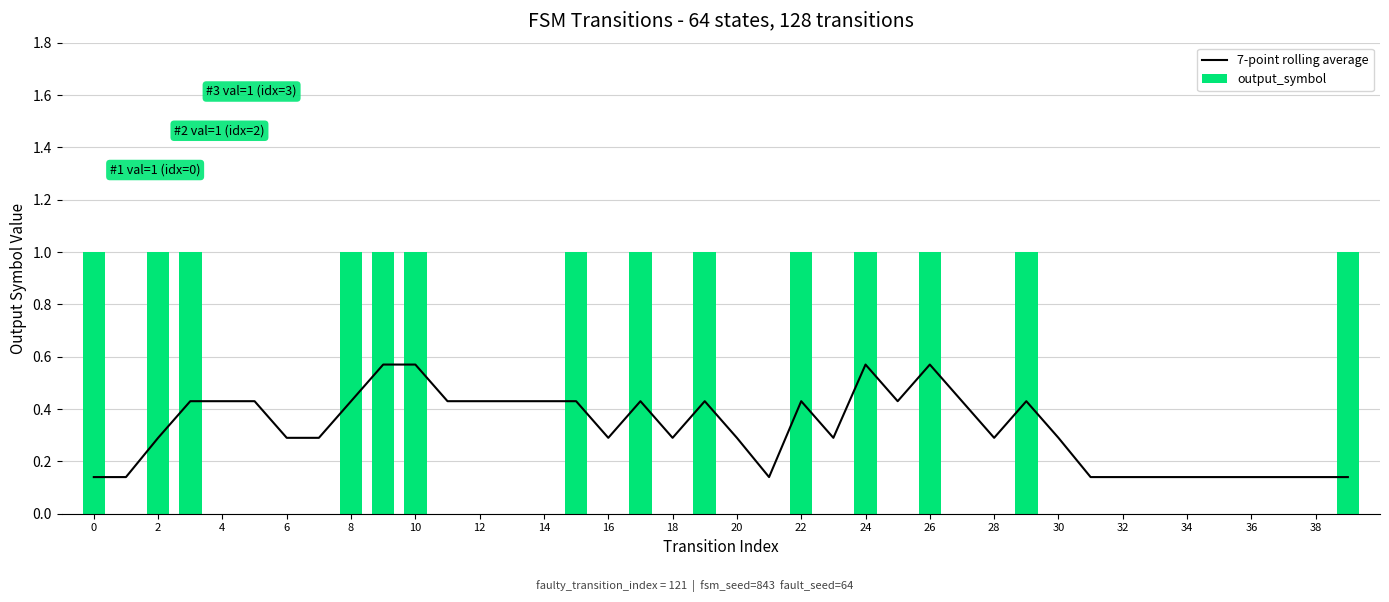

What is the sum of all 7-point rolling average values?

13.0